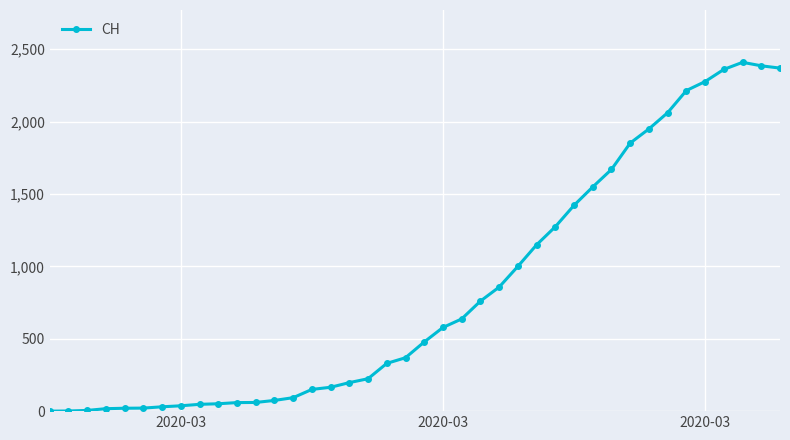

What is the difference between the second highest and second lowest values?

2385